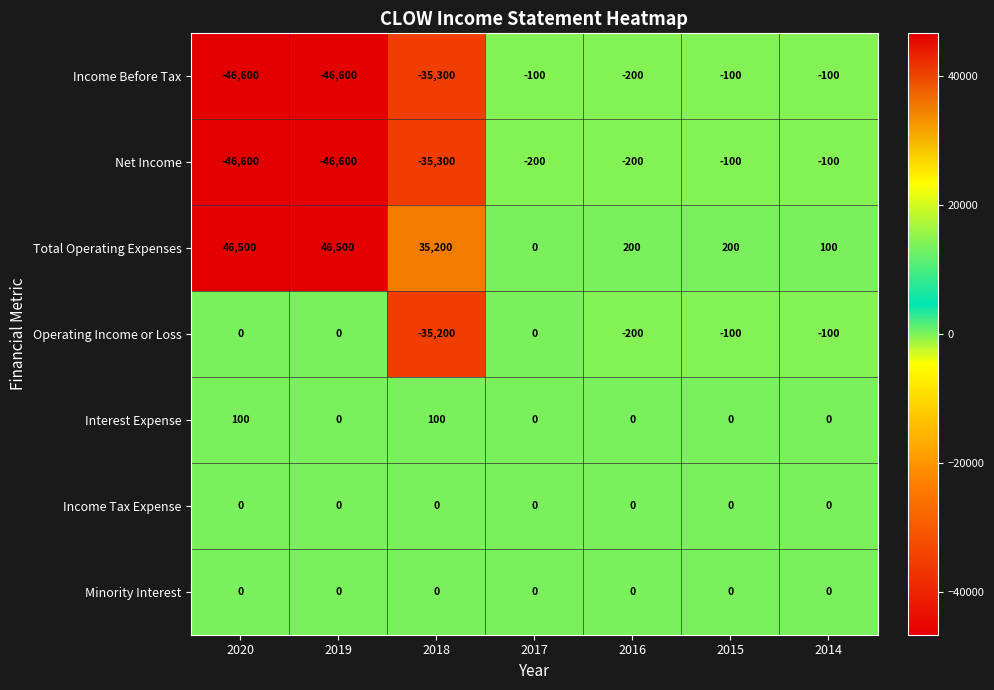

Is the value of Total Operating Expenses at 2020 greater than the value of Operating Income or Loss at 2020?

Yes